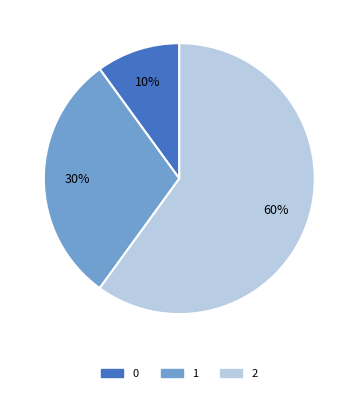

Count the number of slices in the pie.

3